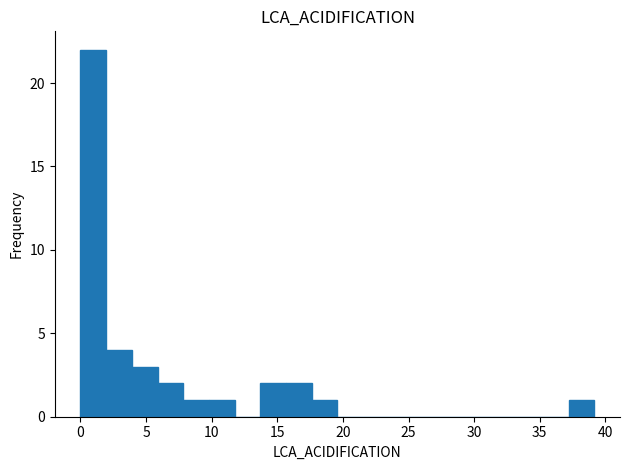

Around what value on the x-axis is the tallest bar? Give the approximate position of its centre, as read against the axis.

1.0